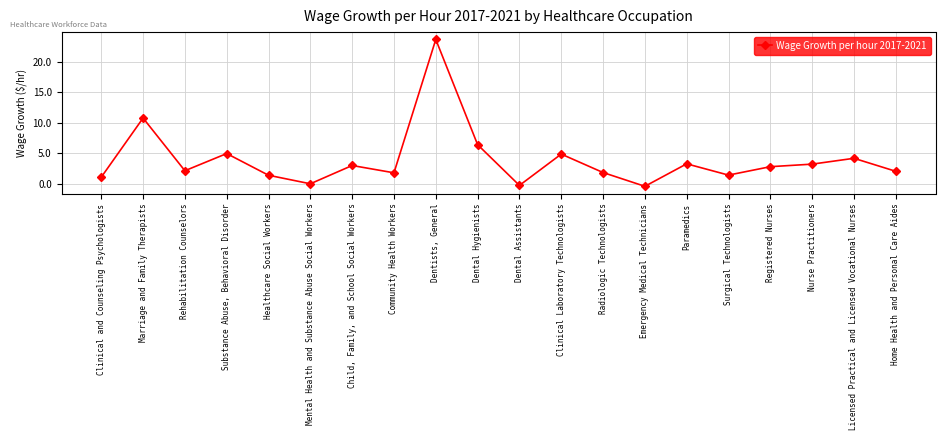

True or false: the data shows 23.7 at Dentists, General.

True